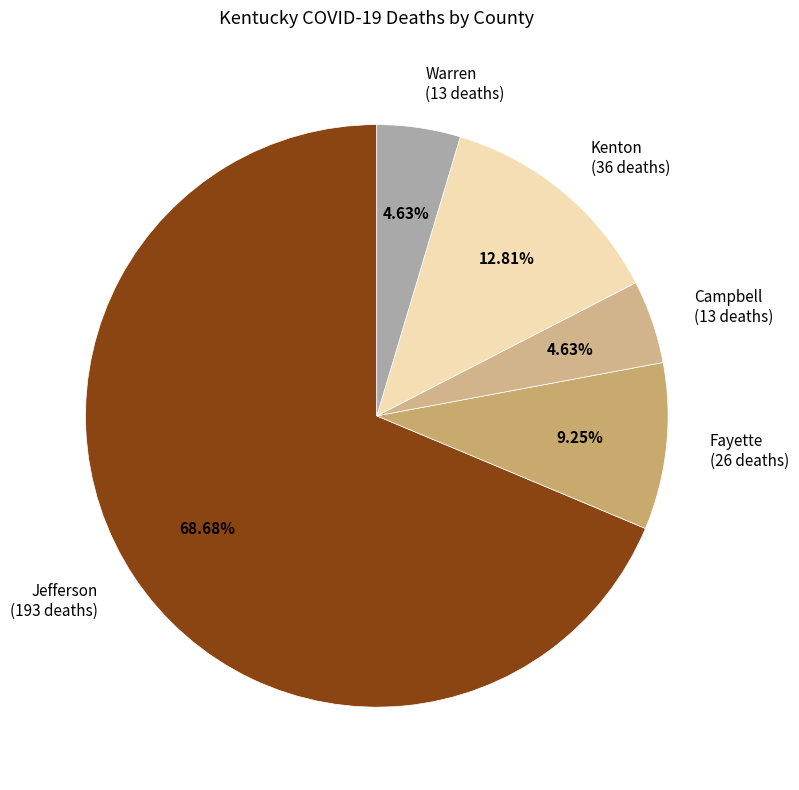

Approximately how many times larger is the value at Jefferson (193 deaths) compared to Warren (13 deaths)?

14.8